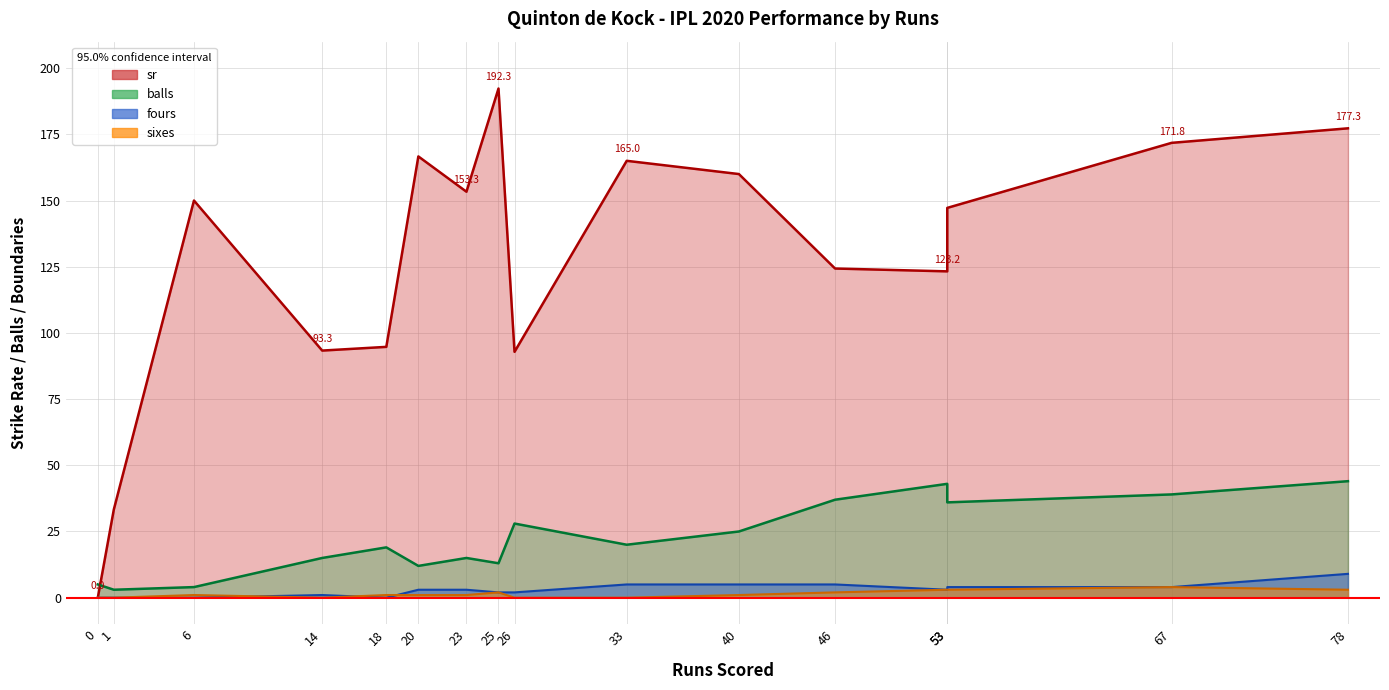

Where does the fours series first go above 3?

33